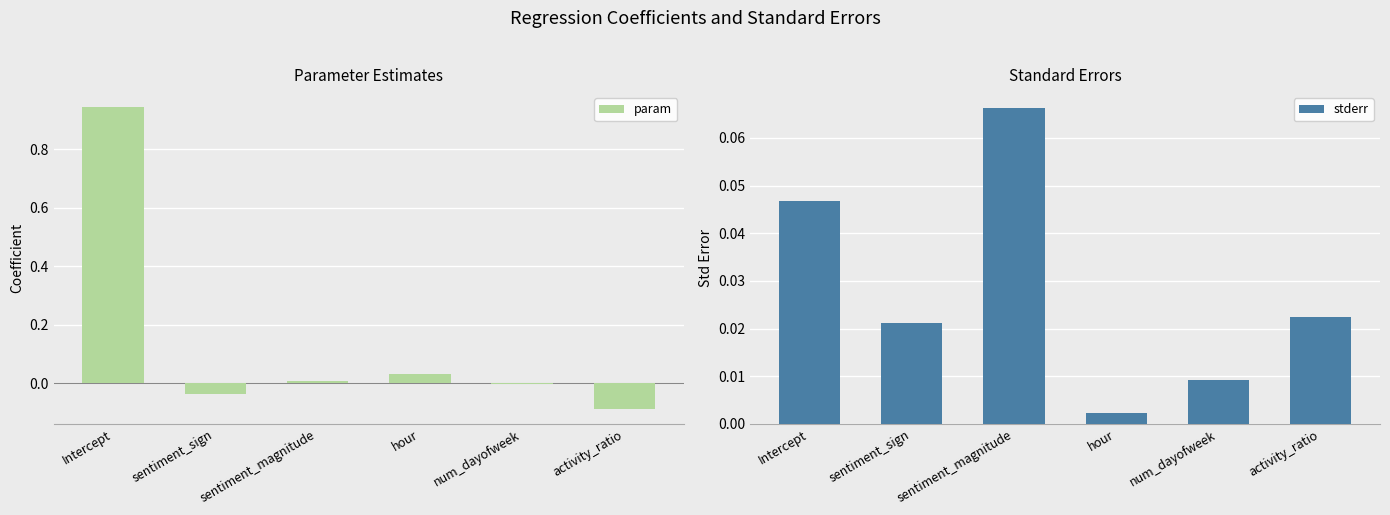

What is the label of the 1st bar from the left?

Intercept